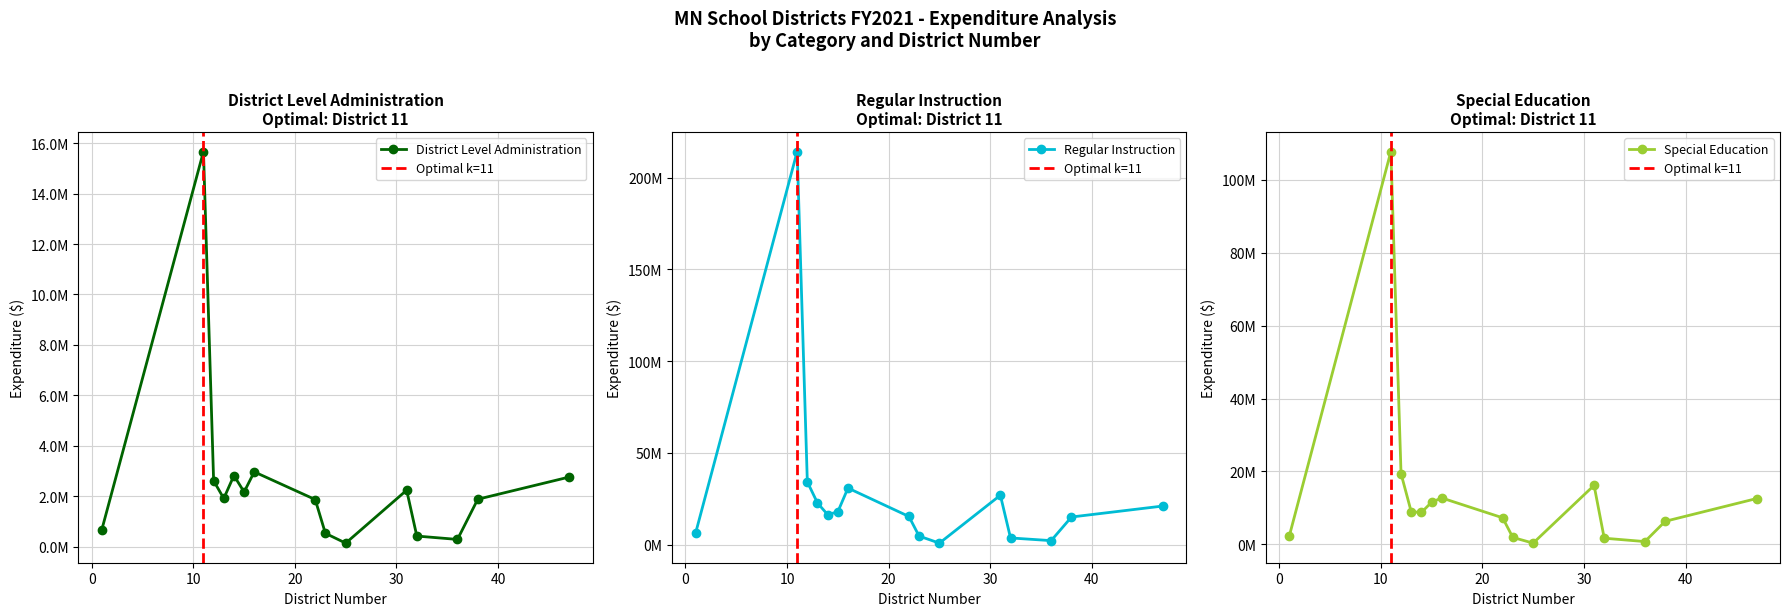

What is the smallest value displayed?

149106